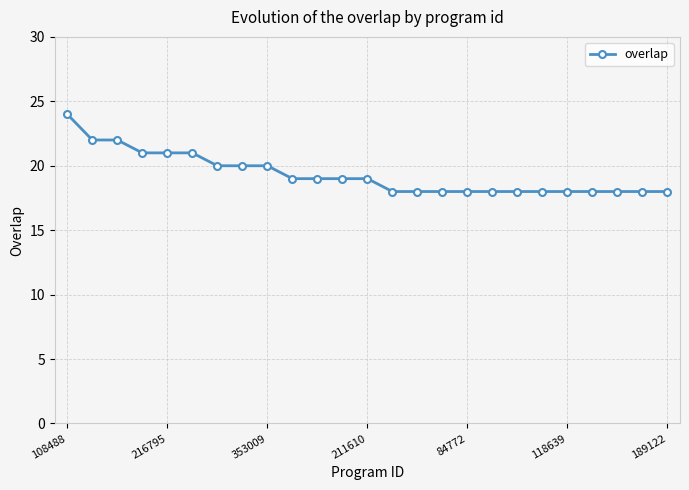

What is the average value?

19